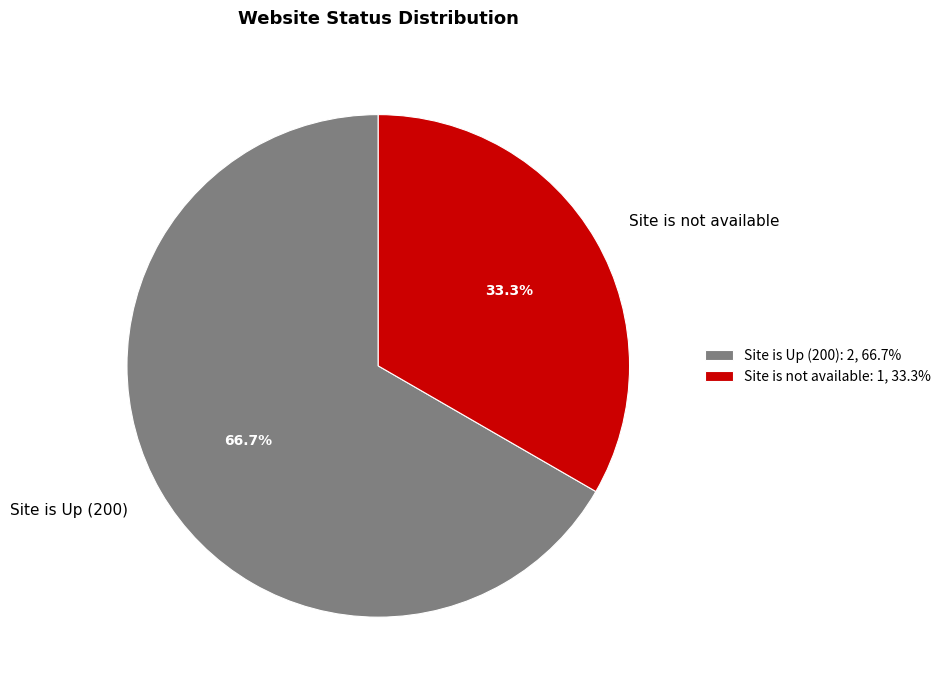

Between Site is Up (200) and Site is not available, which is larger?

Site is Up (200)